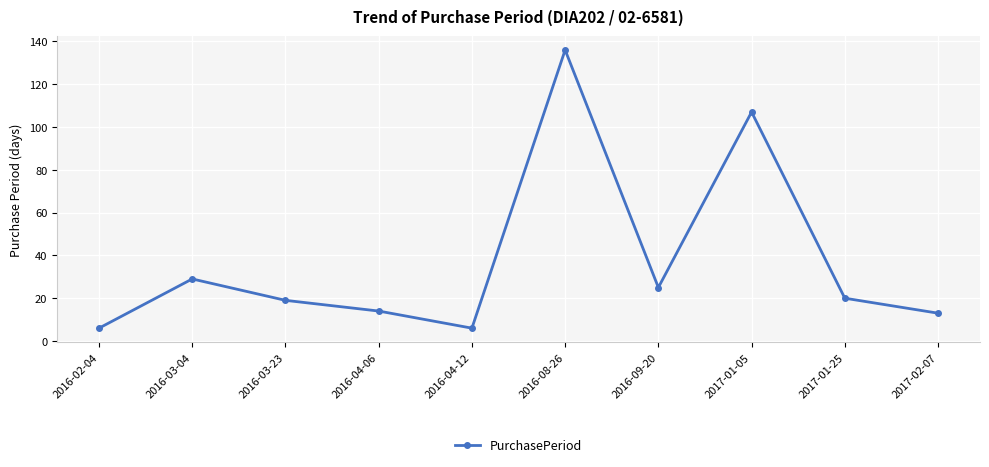

Approximately how many times larger is the value at 2017-01-25 compared to 2016-04-12?

3.3